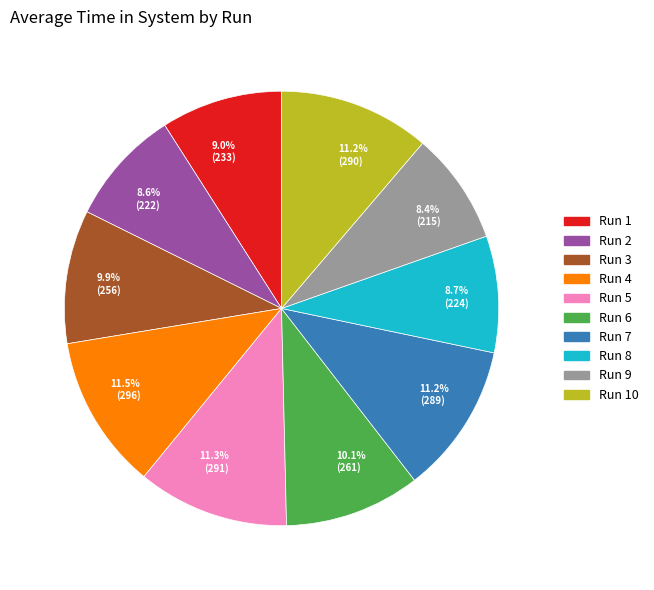

How much of the chart is everything except 11.5% (296)?

88.5%